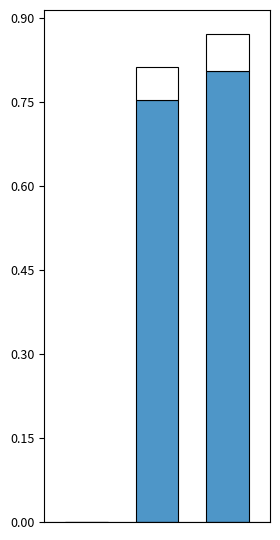

What is the label of the 2nd bar from the right?

Training Time